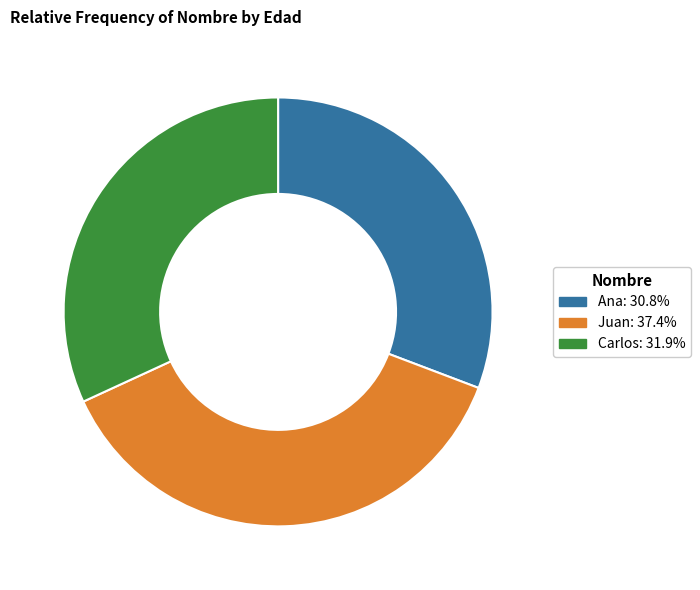

How many slices are in this pie chart?

3